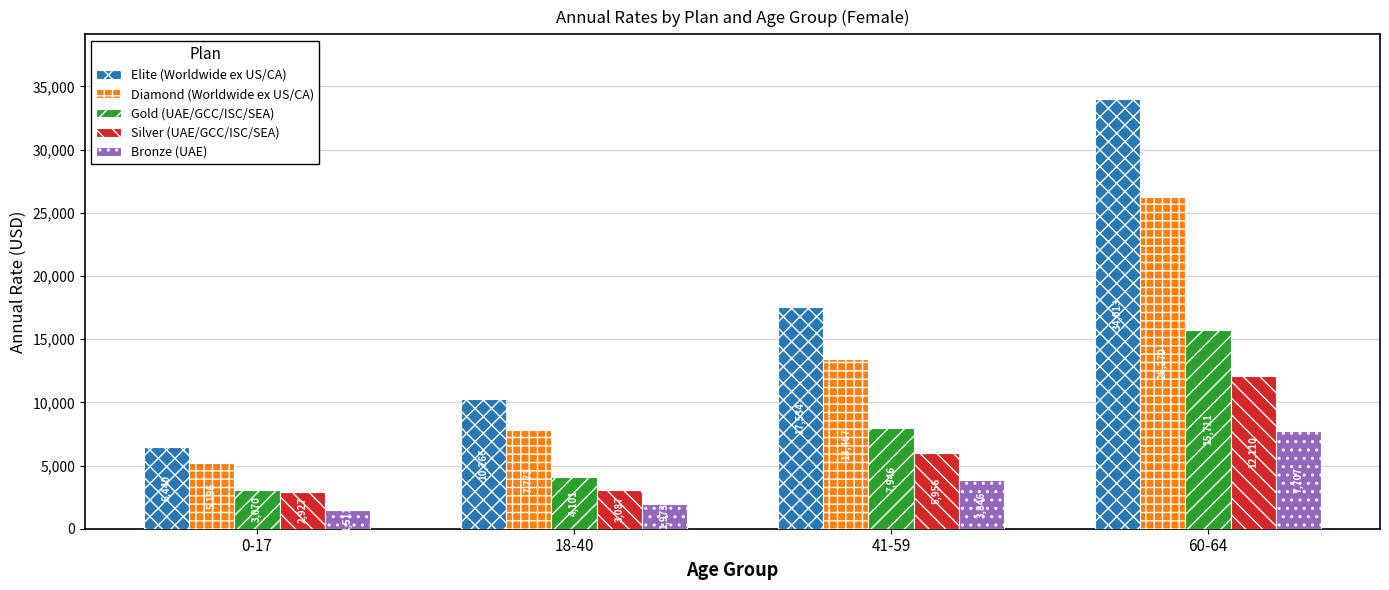

At which category is the sum across all series the highest?

60-64